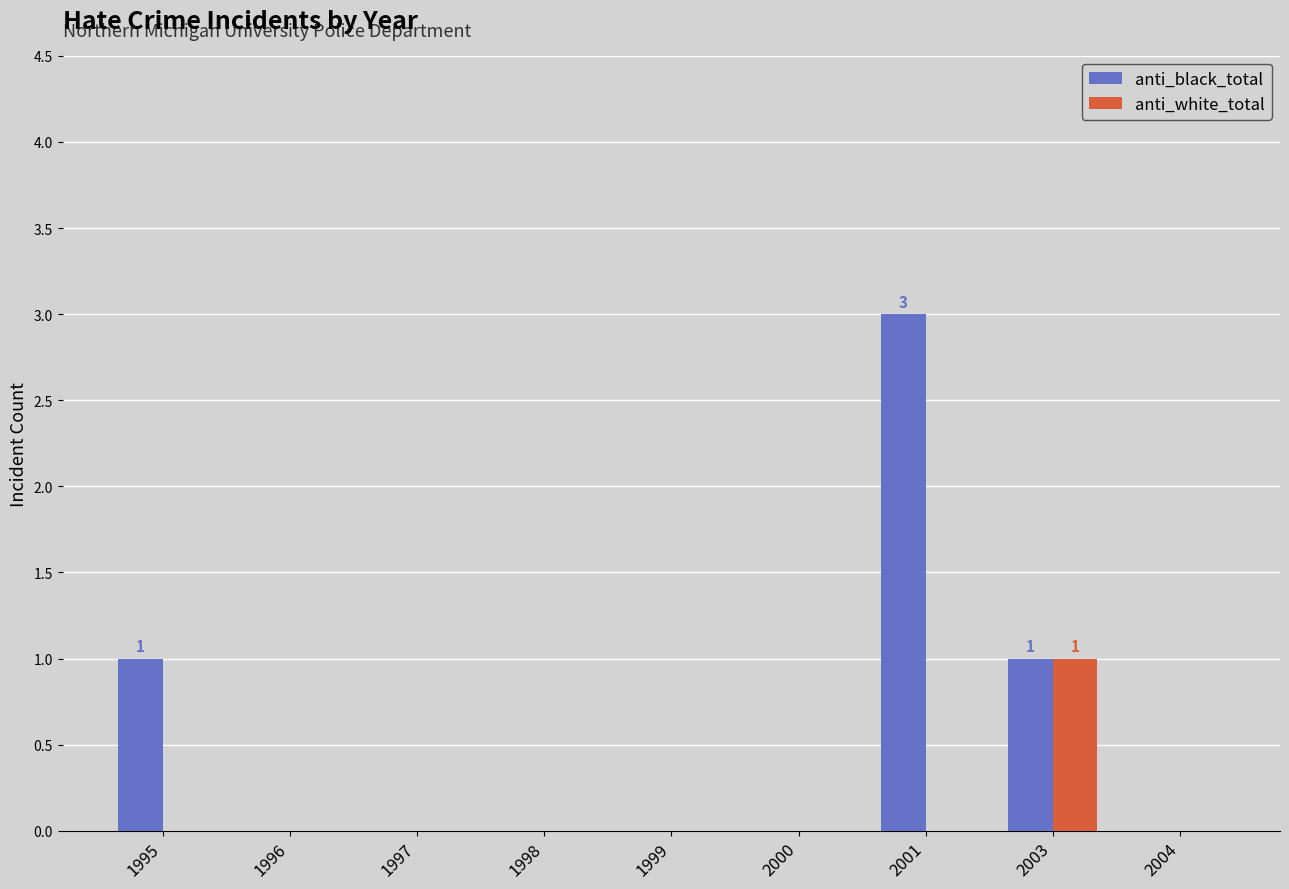

Reading left to right, extract all data points from this chart.

anti_black_total: 1995=1	1996=0	1997=0	1998=0	1999=0	2000=0	2001=3	2003=1	2004=0
anti_white_total: 1995=0	1996=0	1997=0	1998=0	1999=0	2000=0	2001=0	2003=1	2004=0